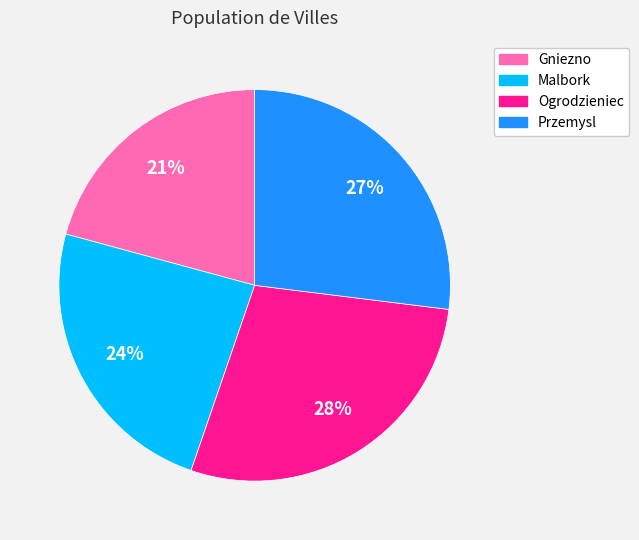

Approximately how many times larger is the value at Przemysl compared to Malbork?

1.1